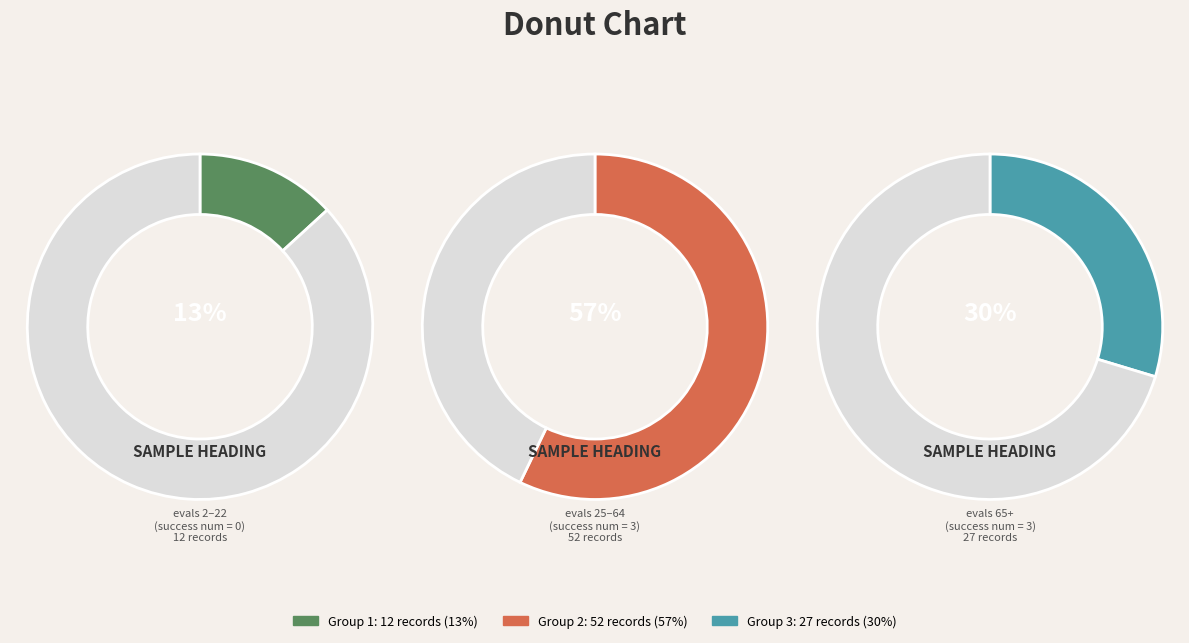

To the nearest percent, what percentage of the pie is 0?

13%